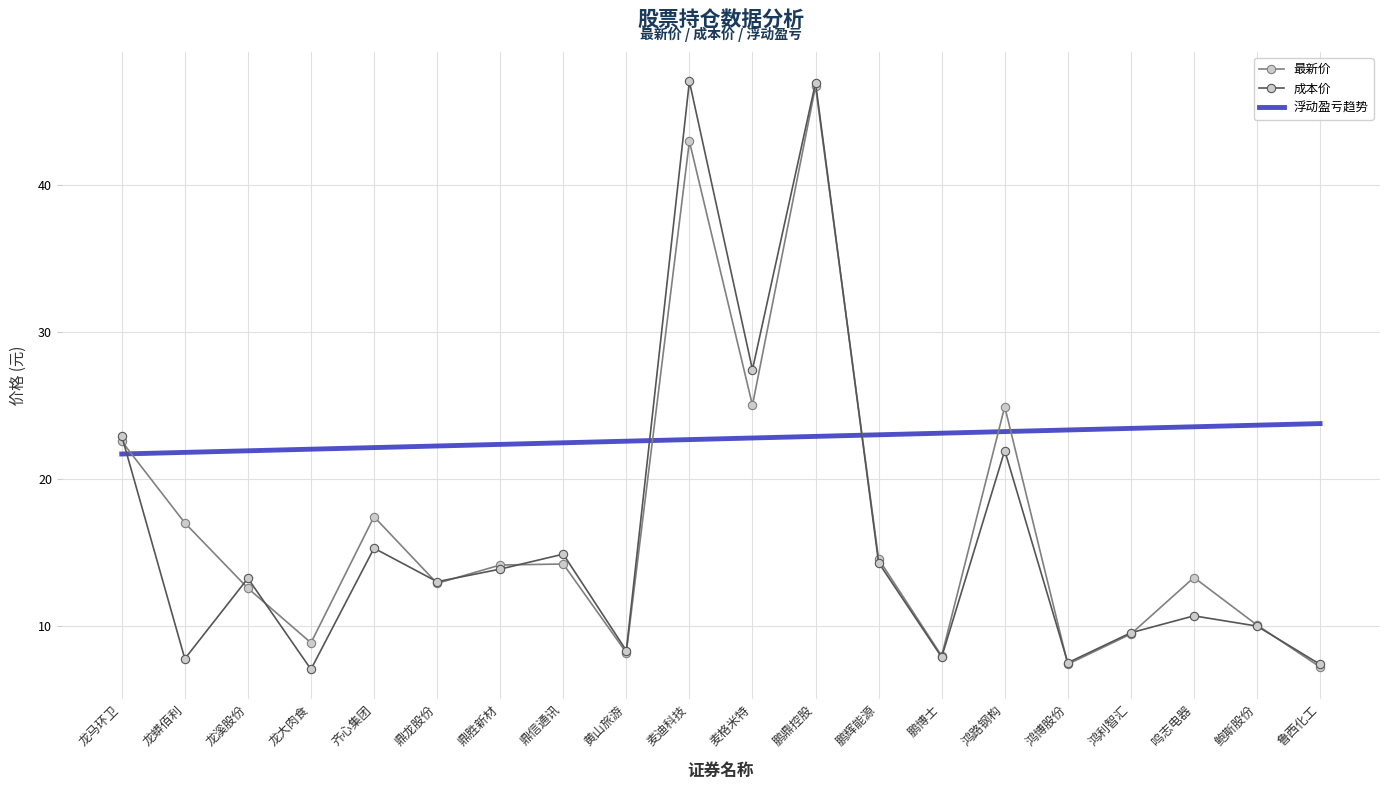

Reading left to right, transcribe all the data shown in this chart.

最新价: 龙马环卫=22.6	龙蟒佰利=17.0	龙溪股份=12.6	龙大肉食=8.8	齐心集团=17.4	鼎龙股份=12.9	鼎胜新材=14.1	鼎信通讯=14.2	黄山旅游=8.2	麦迪科技=43.0	麦格米特=25.0	鹏鼎控股=46.7	鹏辉能源=14.5	鹏博士=7.9	鸿路钢构=24.9	鸿博股份=7.4	鸿利智汇=9.4	鸣志电器=13.3	鲍斯股份=10.0	鲁西化工=7.2
成本价: 龙马环卫=22.9	龙蟒佰利=7.7	龙溪股份=13.2	龙大肉食=7.0	齐心集团=15.3	鼎龙股份=13.0	鼎胜新材=13.9	鼎信通讯=14.9	黄山旅游=8.3	麦迪科技=47.1	麦格米特=27.4	鹏鼎控股=47.0	鹏辉能源=14.3	鹏博士=7.9	鸿路钢构=21.9	鸿博股份=7.5	鸿利智汇=9.5	鸣志电器=10.7	鲍斯股份=10.0	鲁西化工=7.4